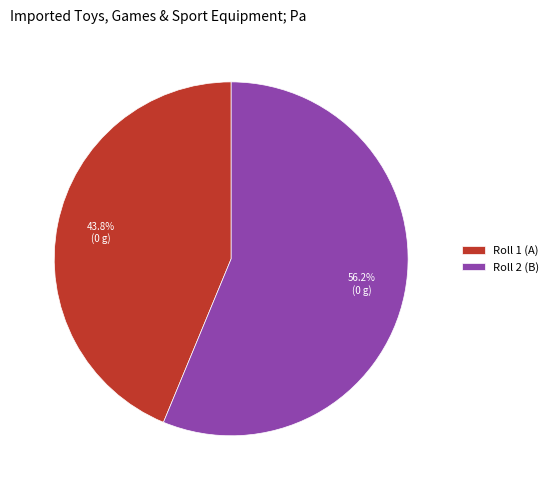

Is Roll 2 (B) the majority of the pie?

Yes